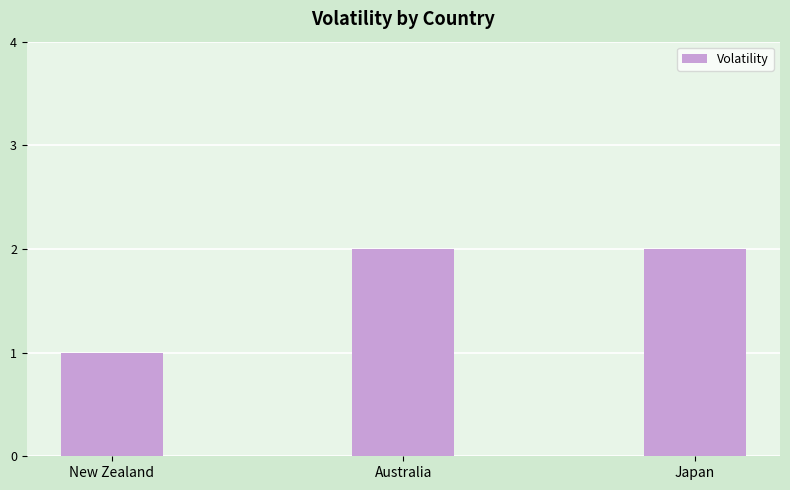

What is the maximum value shown in the chart?

2